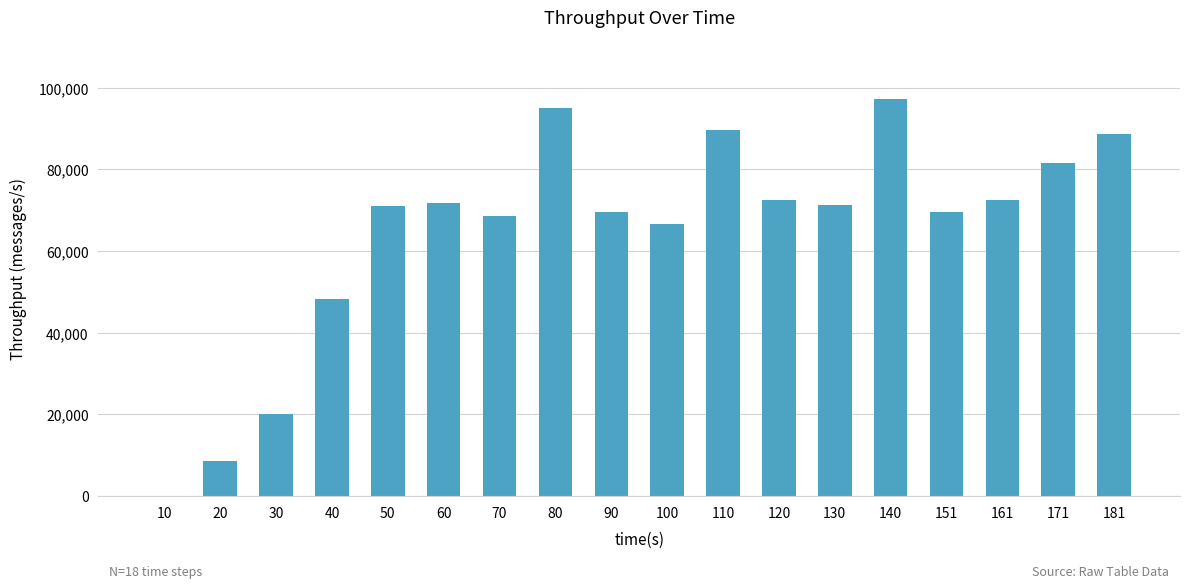

What is the sum of all values?

1162595